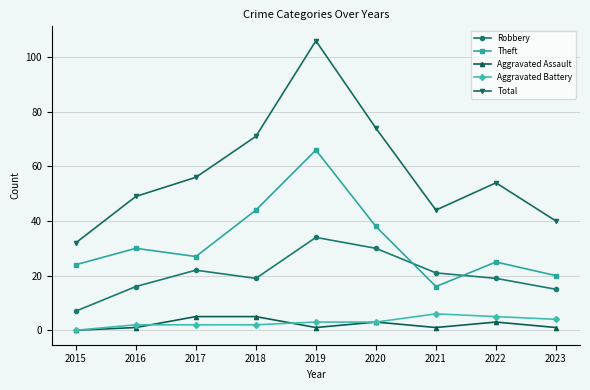

The Total series shows 106 at 2019. True or false?

True